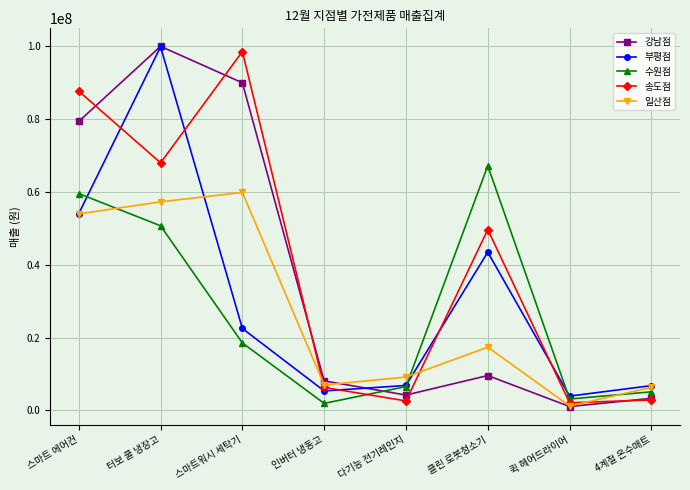

Which series changed the most between 스마트 에어컨 and 4계절 온수매트?

송도점